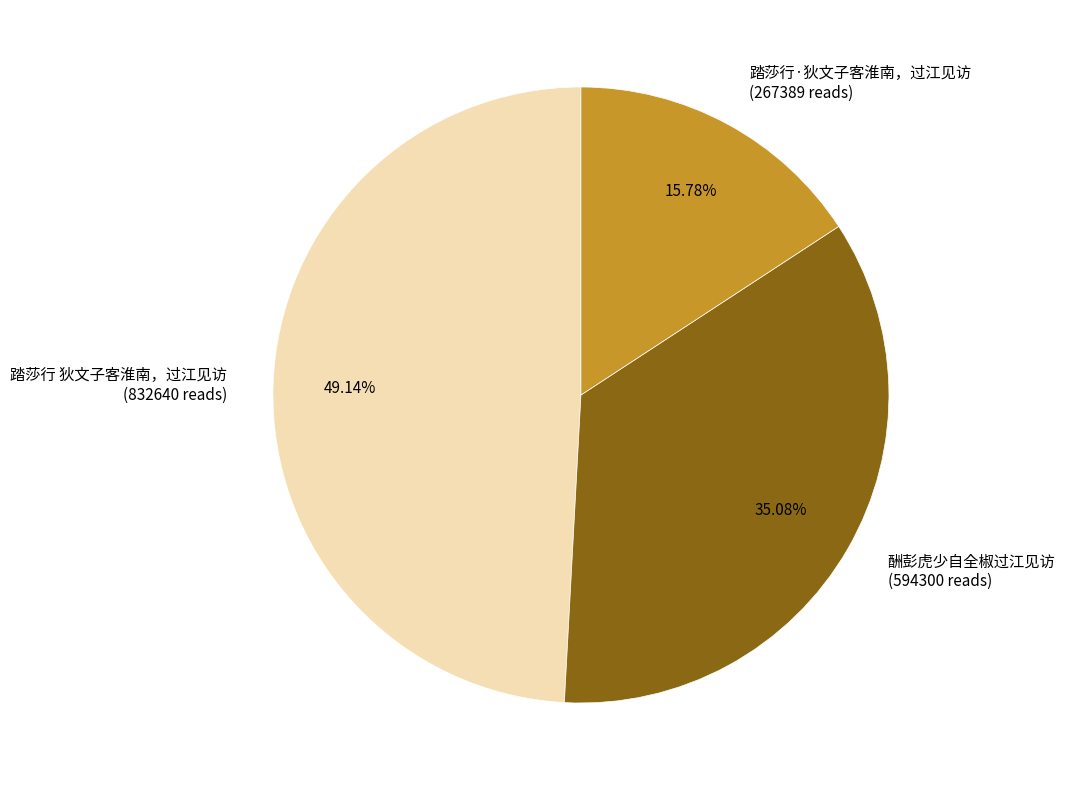

Which category has the smallest portion of the pie?

踏莎行·狄文子客淮南，过江见访